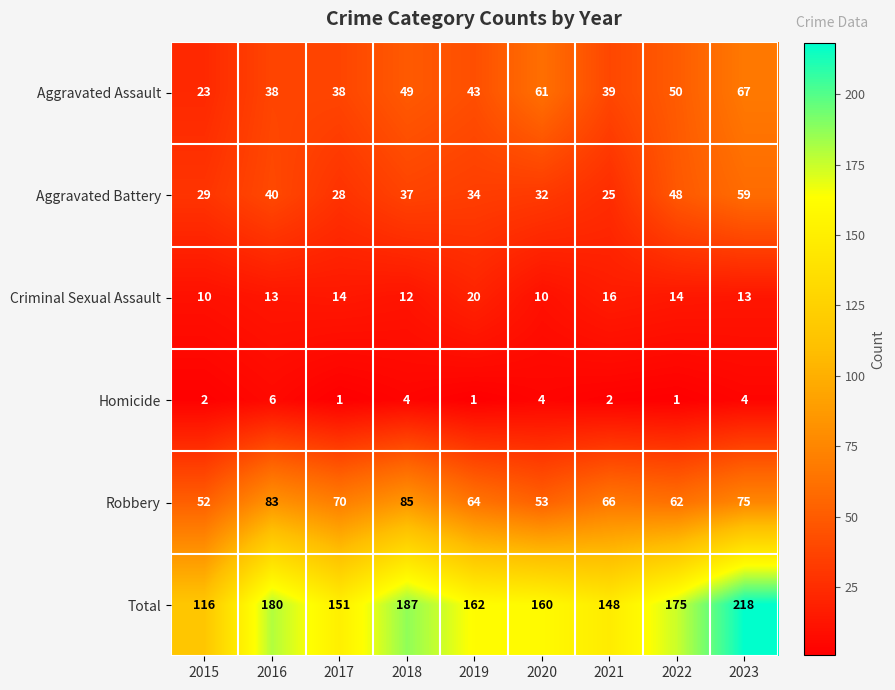

Rank the series by their maximum value, from lowest to highest.

Homicide, Criminal Sexual Assault, Aggravated Battery, Aggravated Assault, Robbery, Total